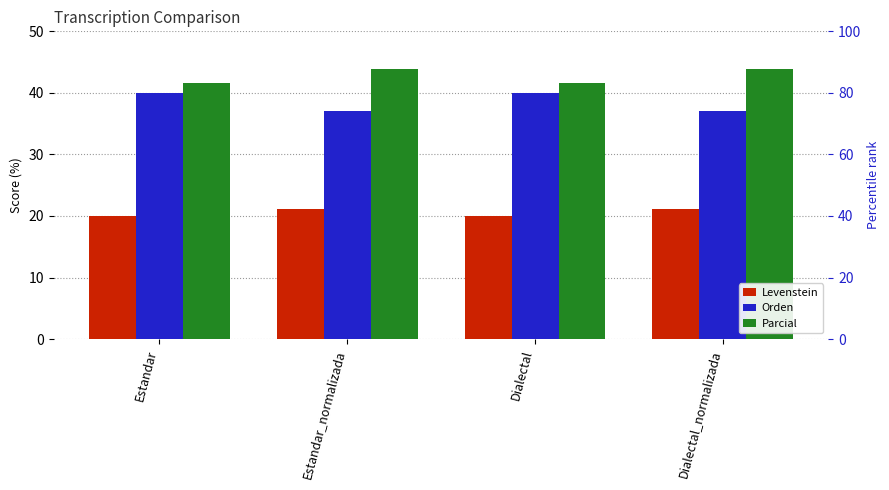

What is the highest value of the Levenstein series?

21.1